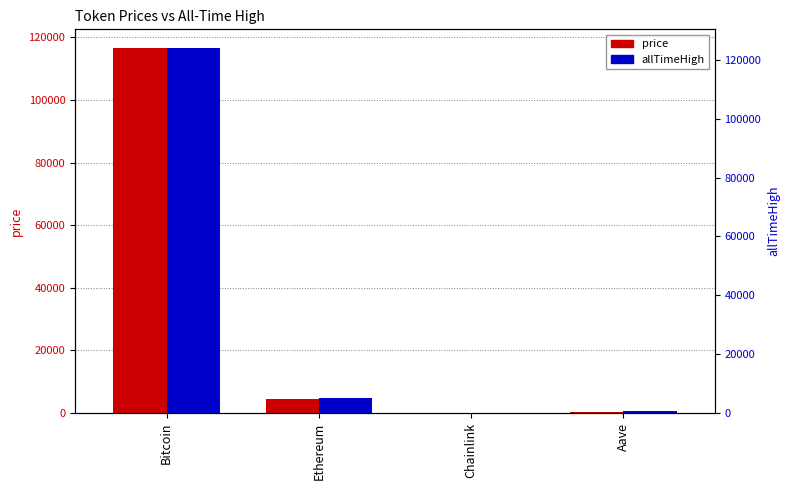

What is the value of the price bar at the 1st from the left?

116690.0